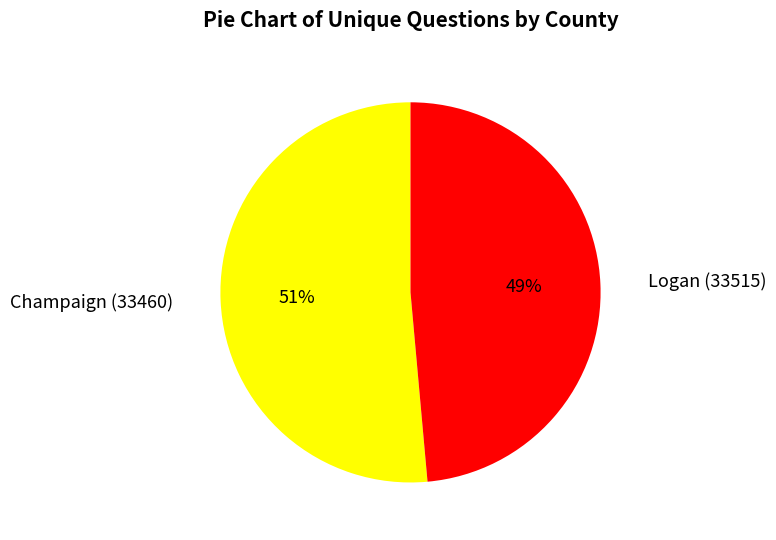

Combined, do Champaign (33460) and Logan (33515) account for over 50%?

Yes